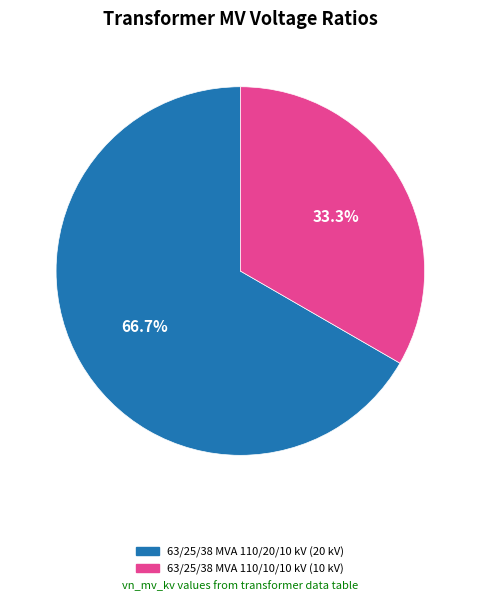

Which category accounts for the majority?

63/25/38 MVA 110/20/10 kV